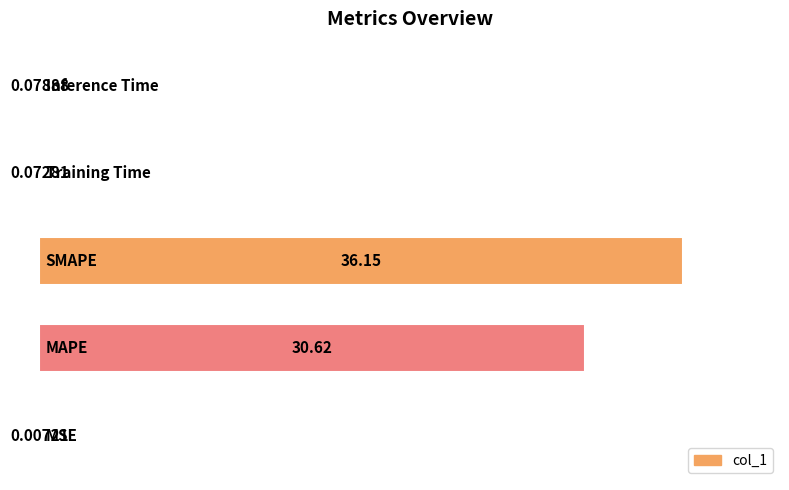

What is the sum of all values?

66.9